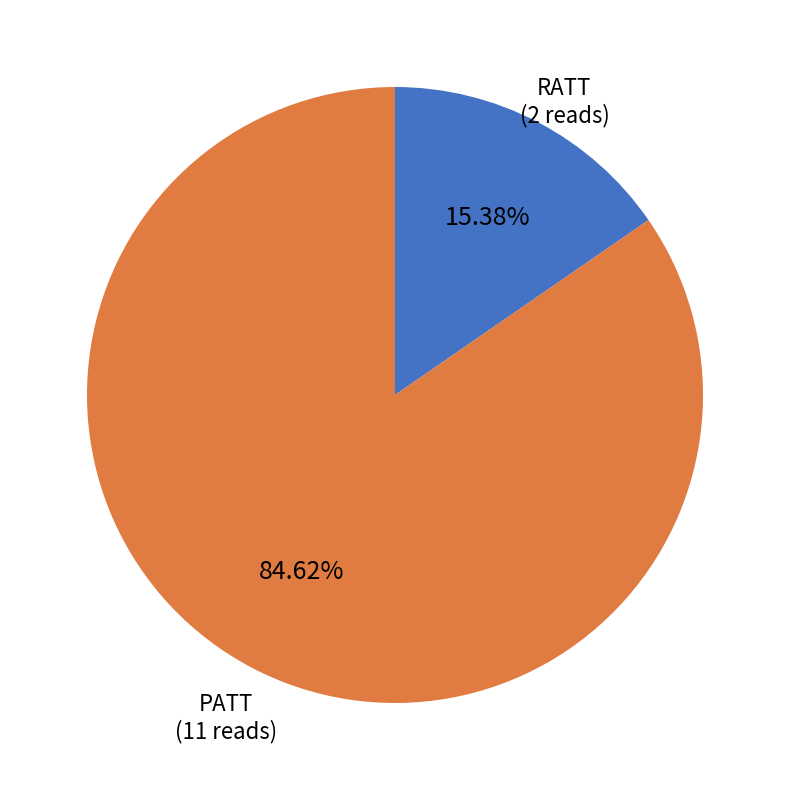

Does any single category account for the majority?

Yes